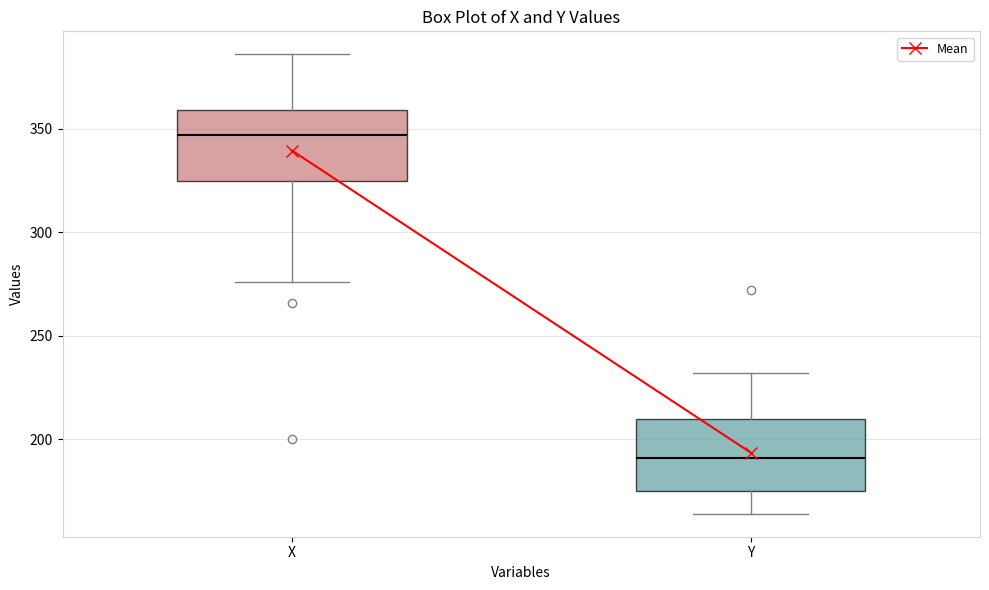

Where is the upper edge of the box for X on the y-axis? The values are not printed on the chart, so give them approximately, as read against the axis.

360